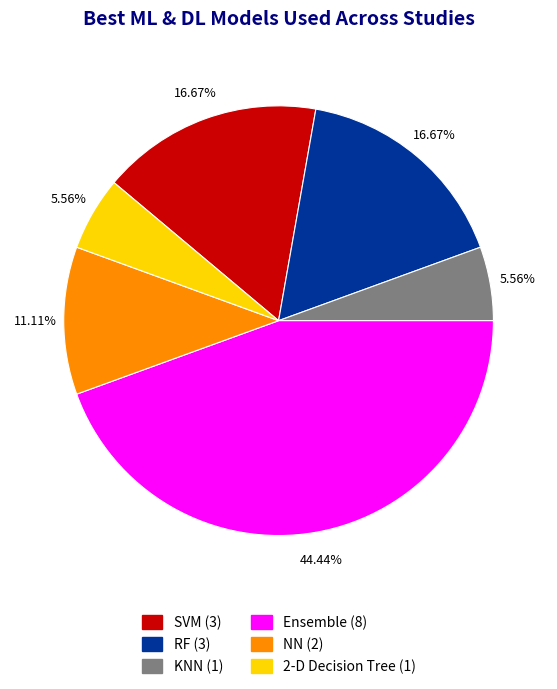

How many segments does this pie chart have?

6